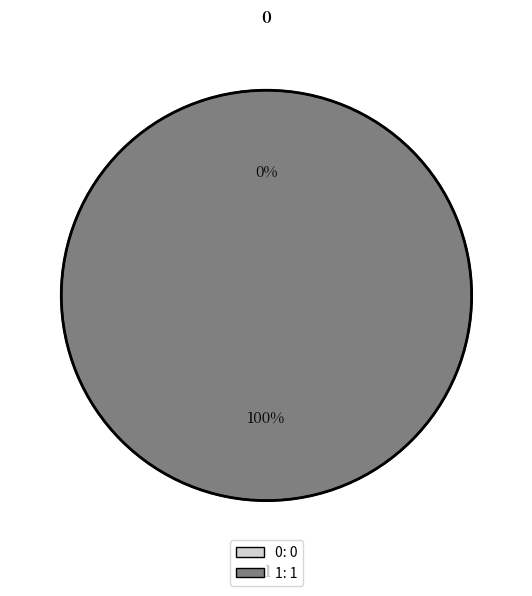

What percentage do 0 and 1 together represent?

100.0%